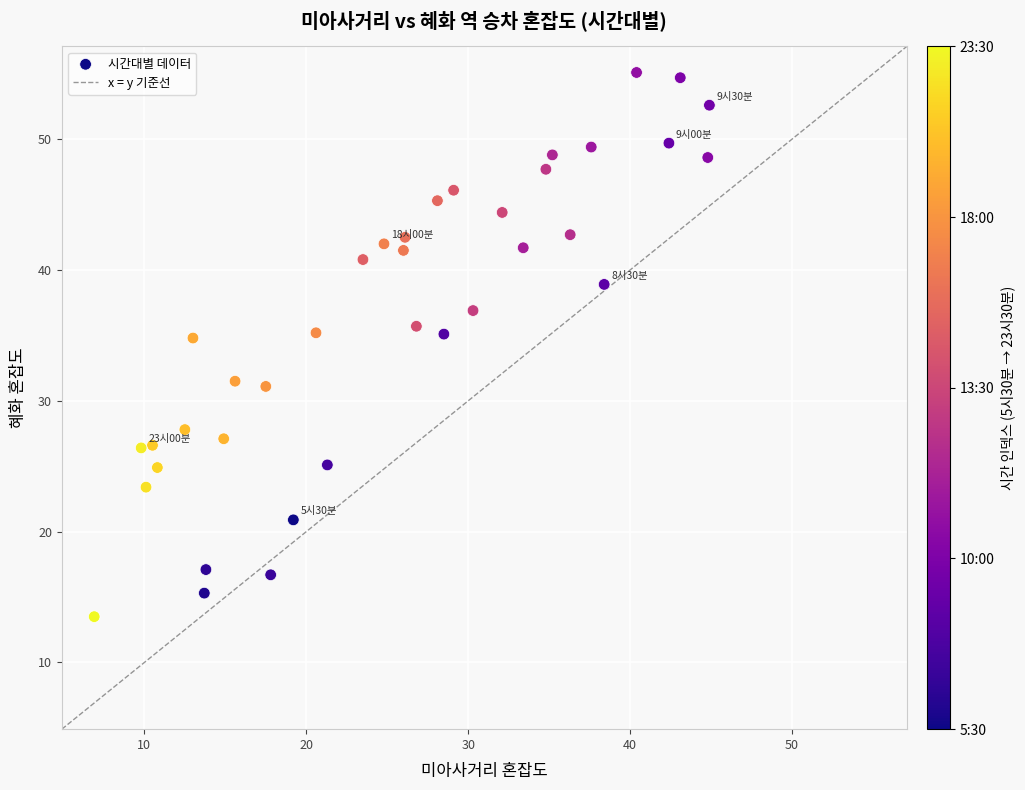

What is the range of Y values (max minus min)?

41.6